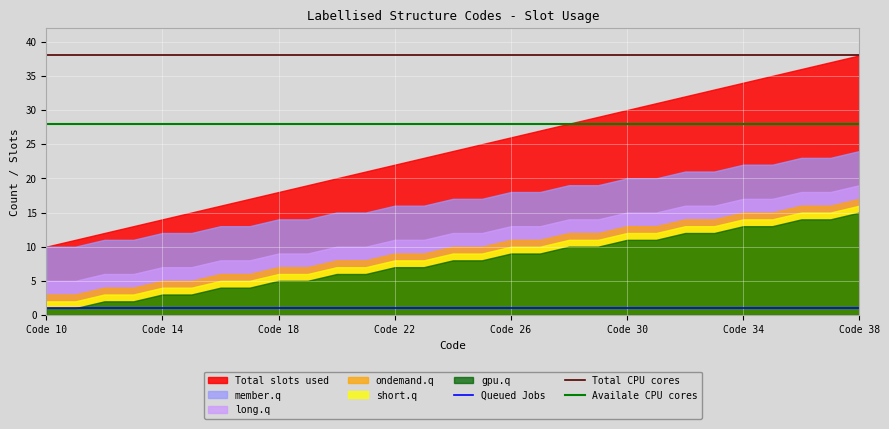

At how many categories does at least one series exceed 24?

29